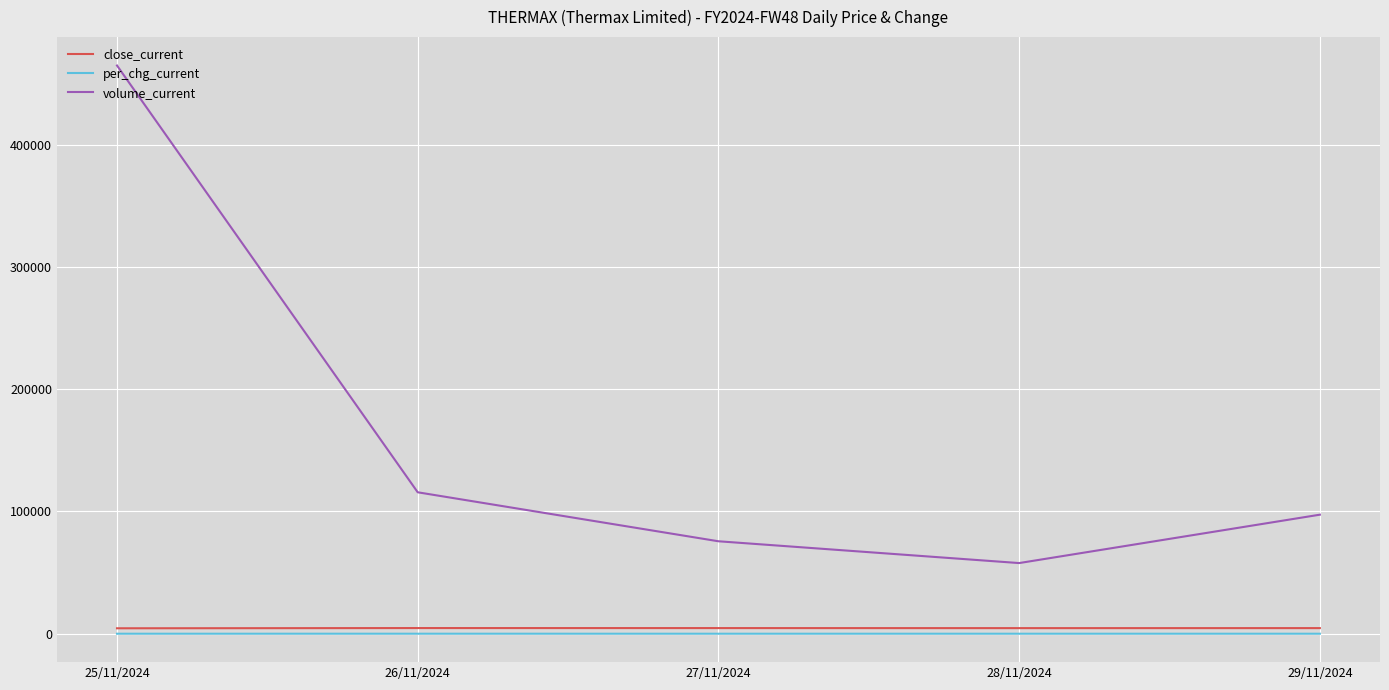

What is the minimum value shown in the chart?

-0.9